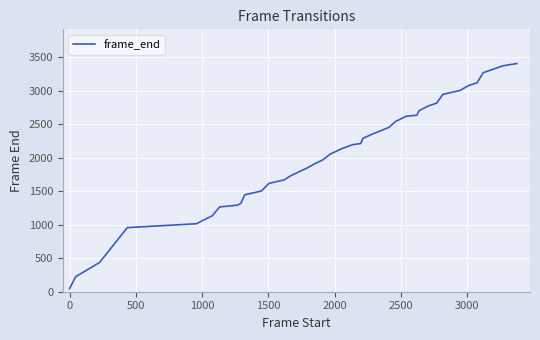

What is the difference between the maximum and minimum values?

3362